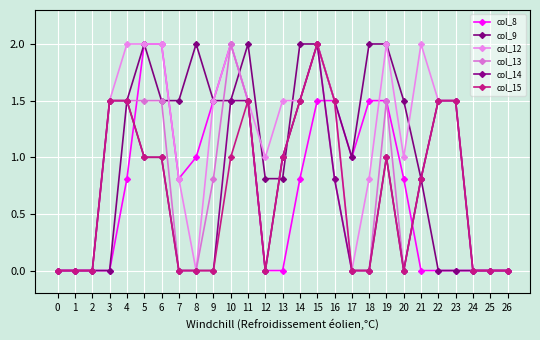

What is the difference between the maximum and minimum values in the col_14 series?

2.0